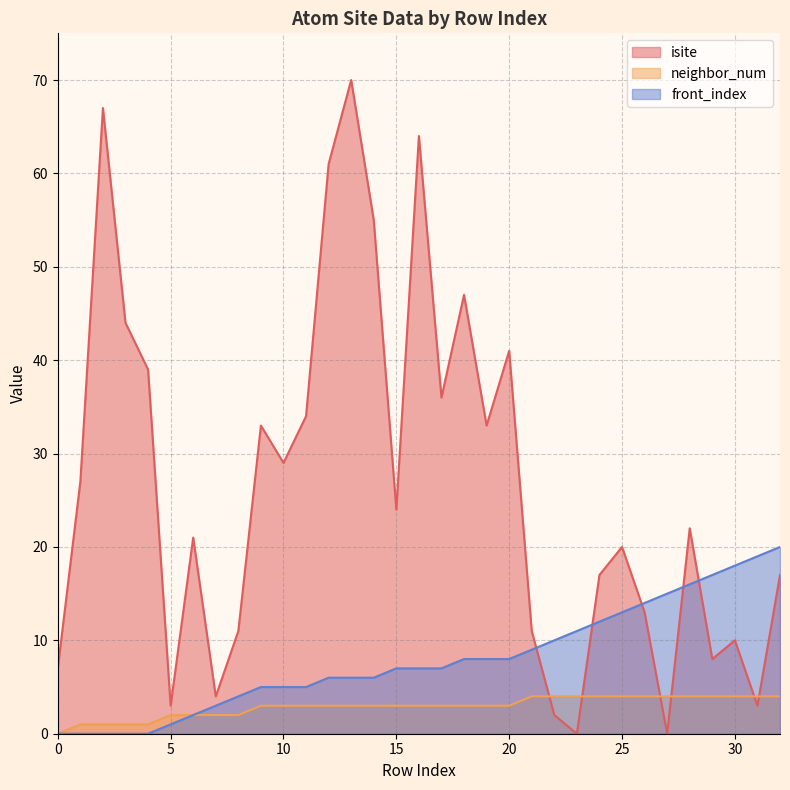

Rank the series by their average value, from lowest to highest.

neighbor_num, front_index, isite